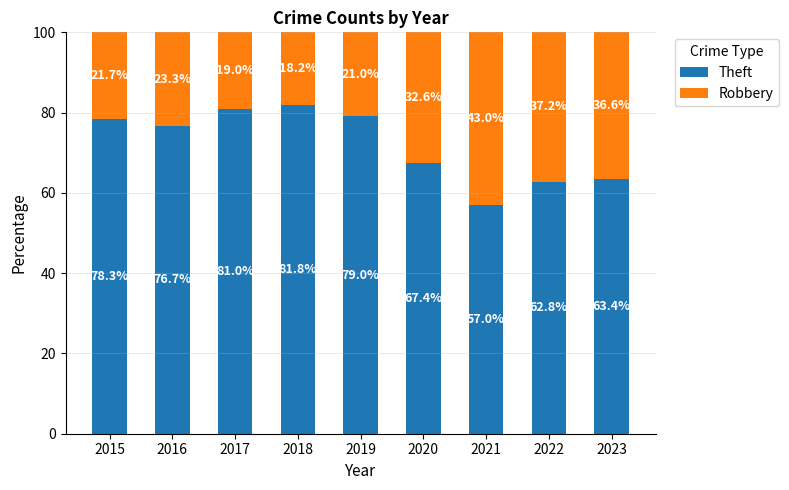

What is the difference between the maximum and minimum values in the Theft series?

24.8